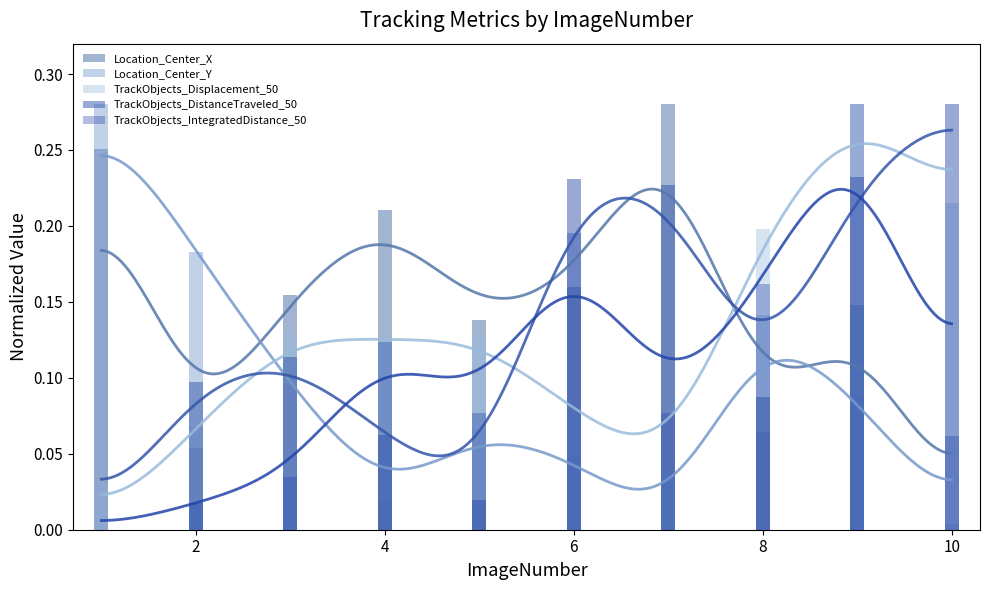

What is the difference between the maximum and minimum values in the Location_Center_Y series?

0.3